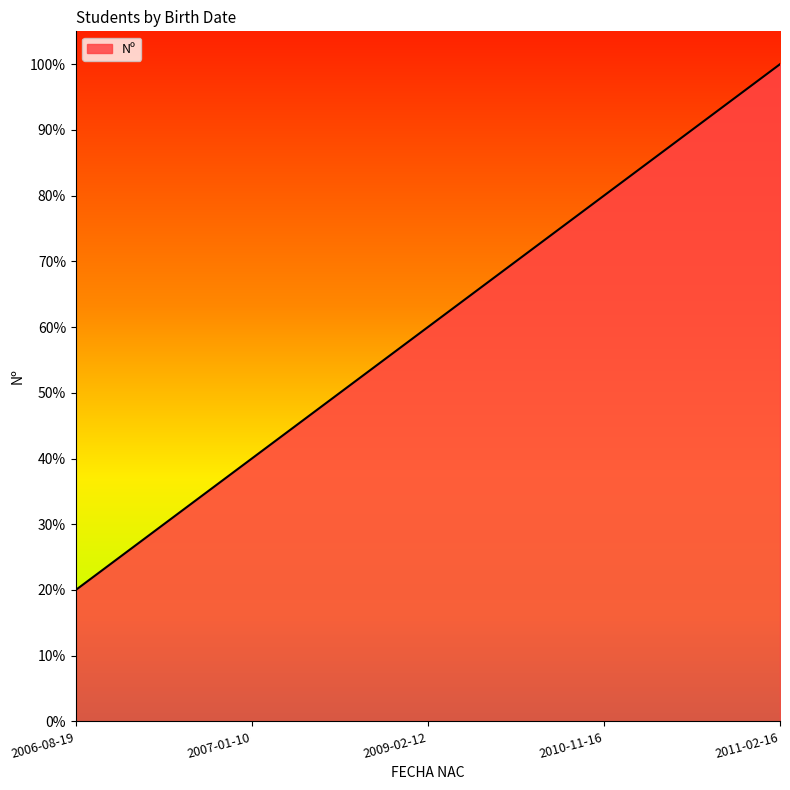

True or false: there are more than 0 points higher than both neighbors.

False